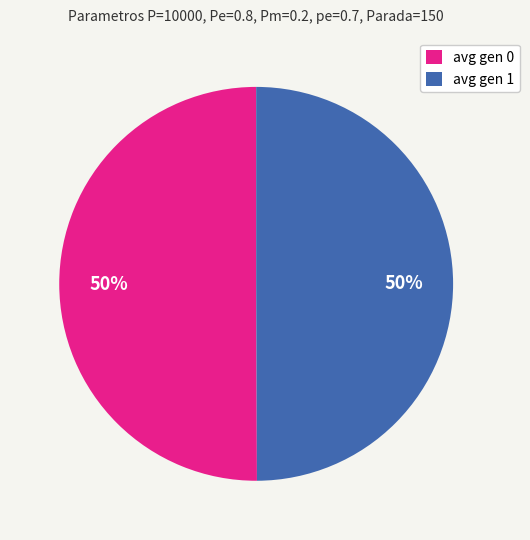

What is the ratio of the value at avg gen 0 to the value at avg gen 1?

1.0